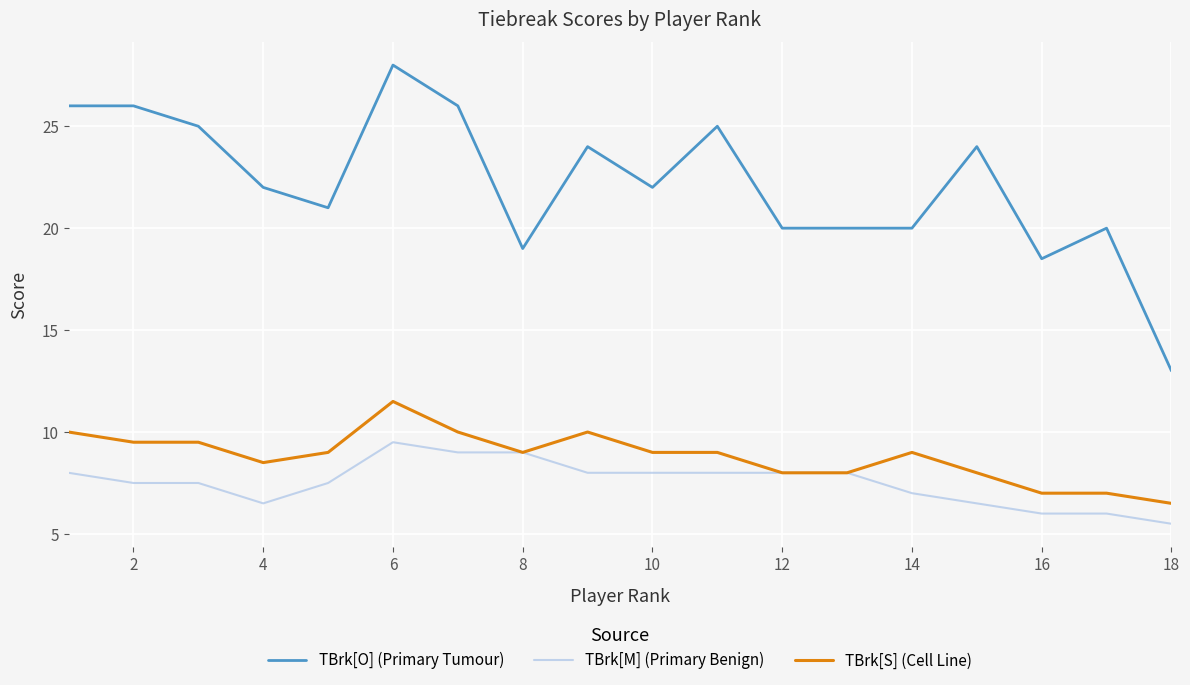

Rank the series by their maximum value, from lowest to highest.

TBrk[M] (Primary Benign), TBrk[S] (Cell Line), TBrk[O] (Primary Tumour)